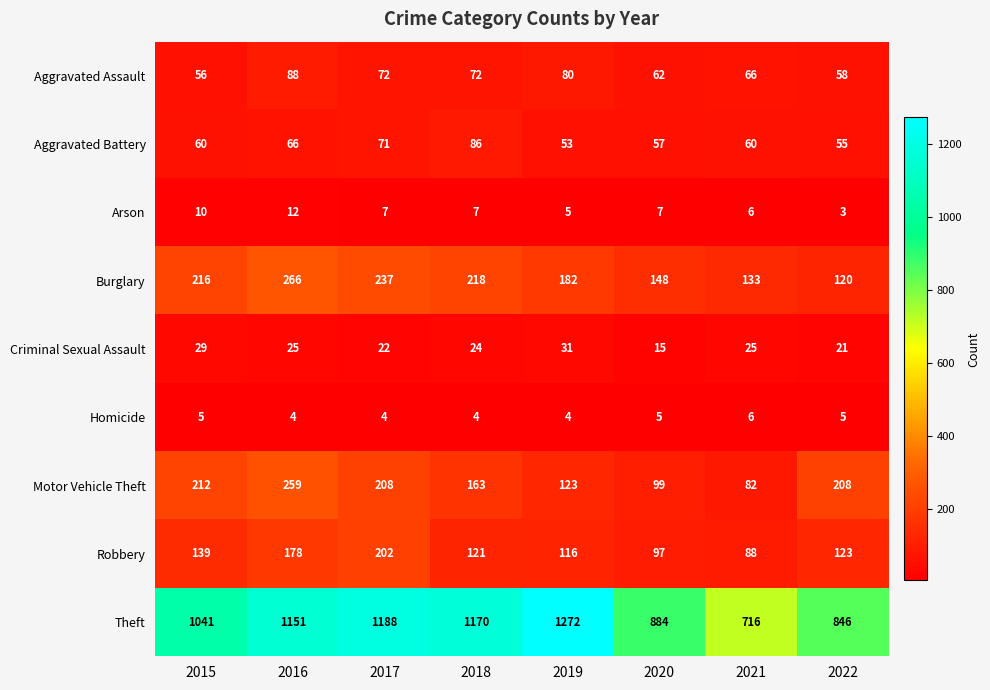

What is the difference between the maximum and minimum values in the Arson series?

9